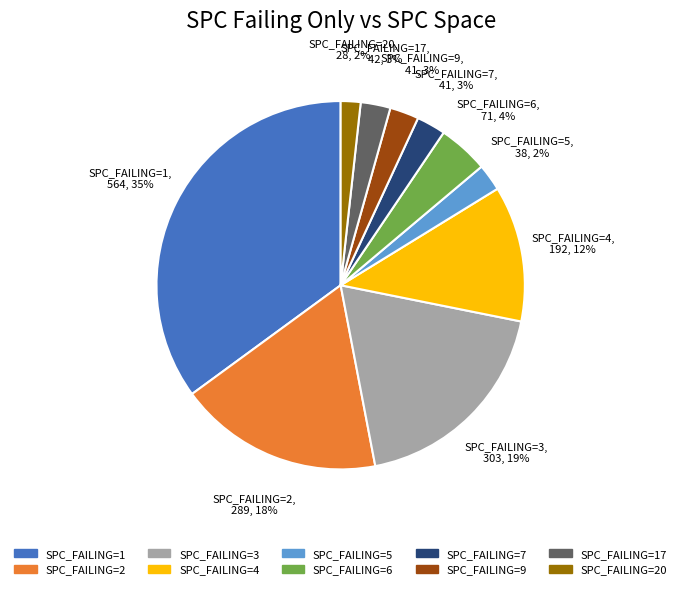

To the nearest percent, what is the difference between the largest and smallest slice percentages?

33%